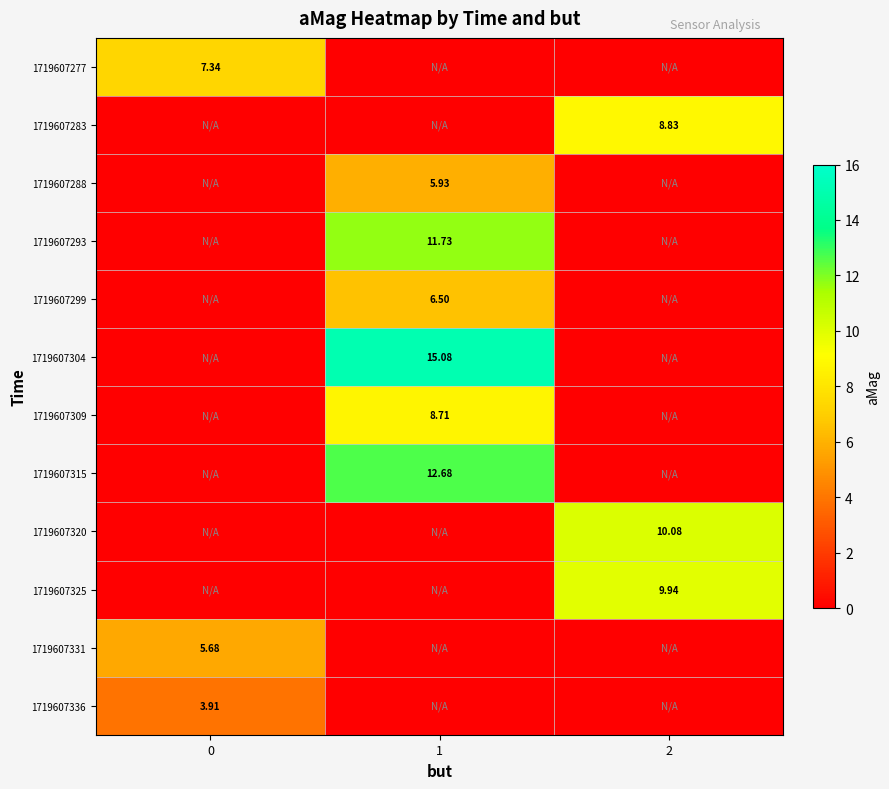

At which category is the sum across all series the highest?

1